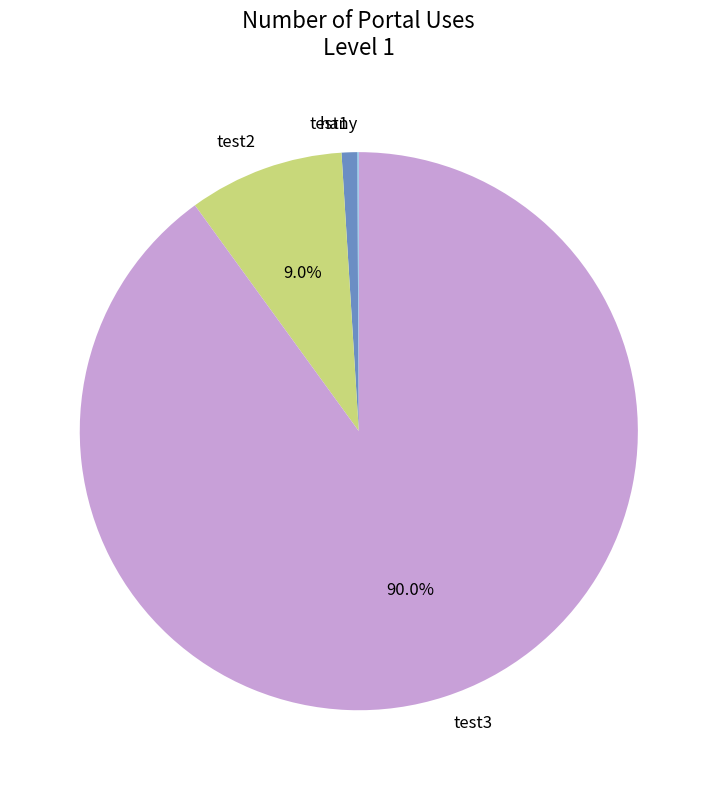

Does any single category account for the majority?

Yes